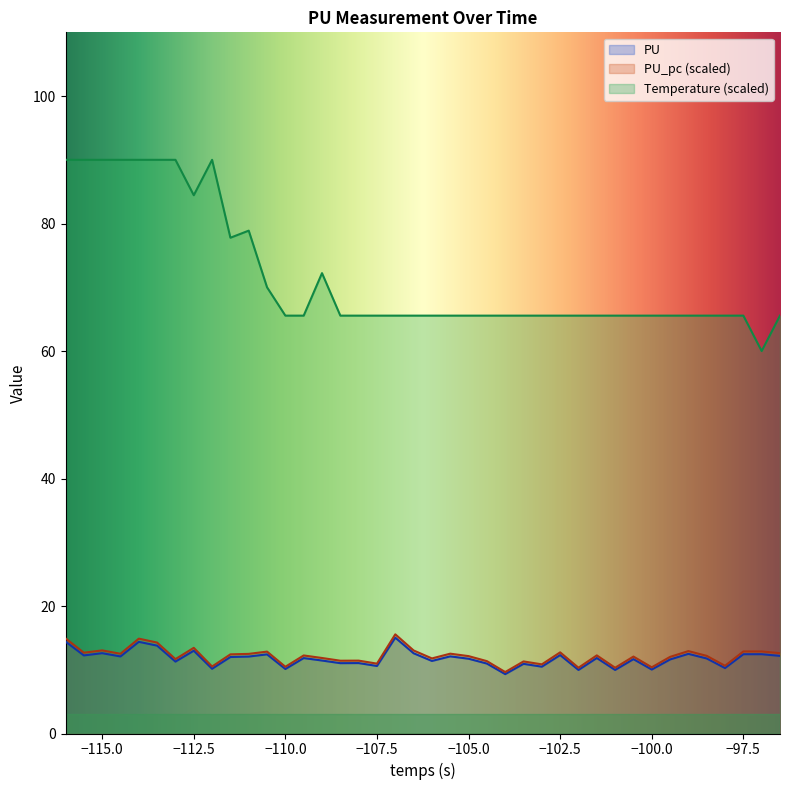

What are all the series names shown in the legend?

PU, PU_pc (scaled), Temperature (scaled)